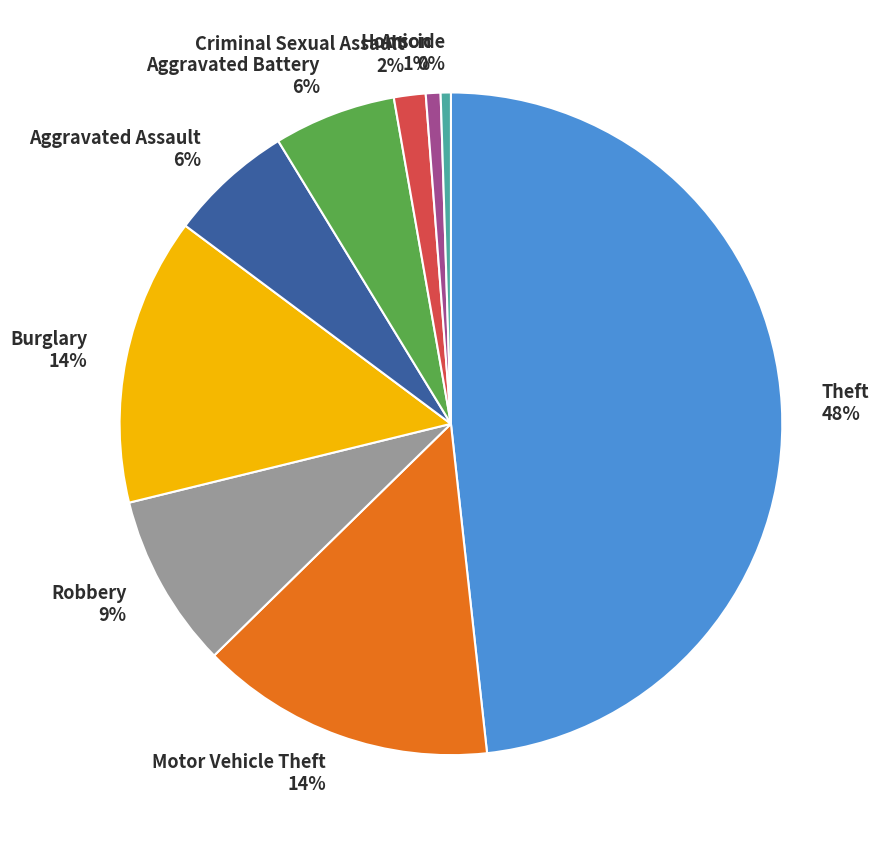

Does Motor Vehicle Theft account for over 50% of the chart?

No